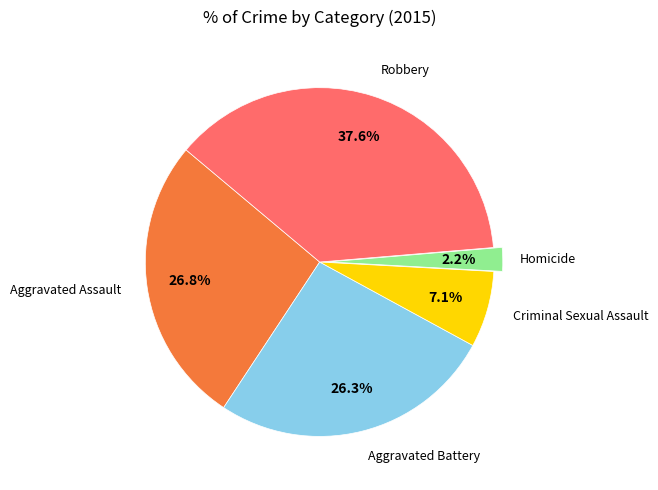

Does any single category account for the majority?

No